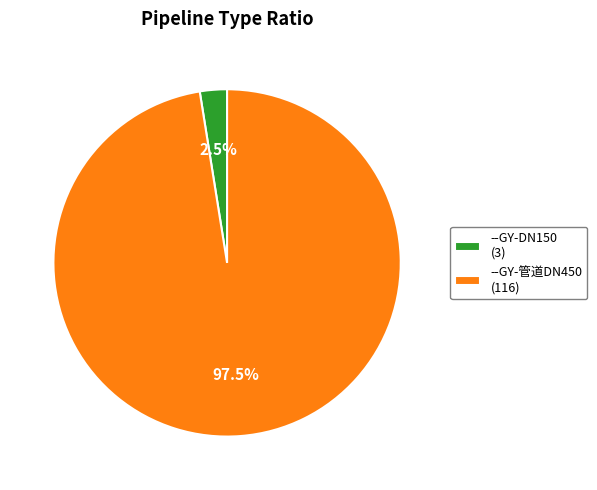

What portion of the pie excludes --GY-DN150 (3)?

97.5%